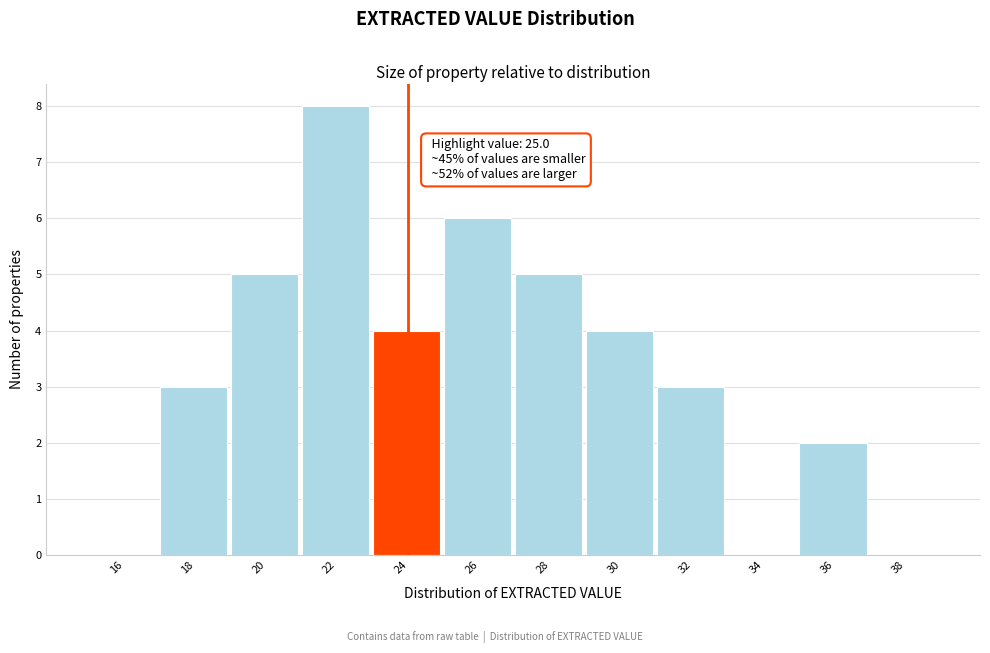

Reading right to left, extract all data points from this chart.

38=0	36=2	34=0	32=3	30=4	28=5	26=6	24=4	22=8	20=5	18=3	16=0